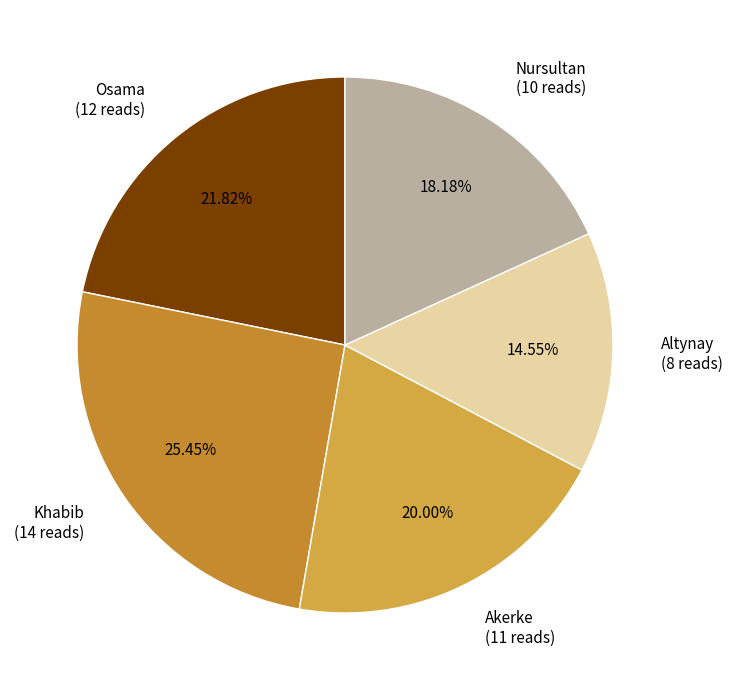

Between Altynay and Osama, which is larger?

Osama